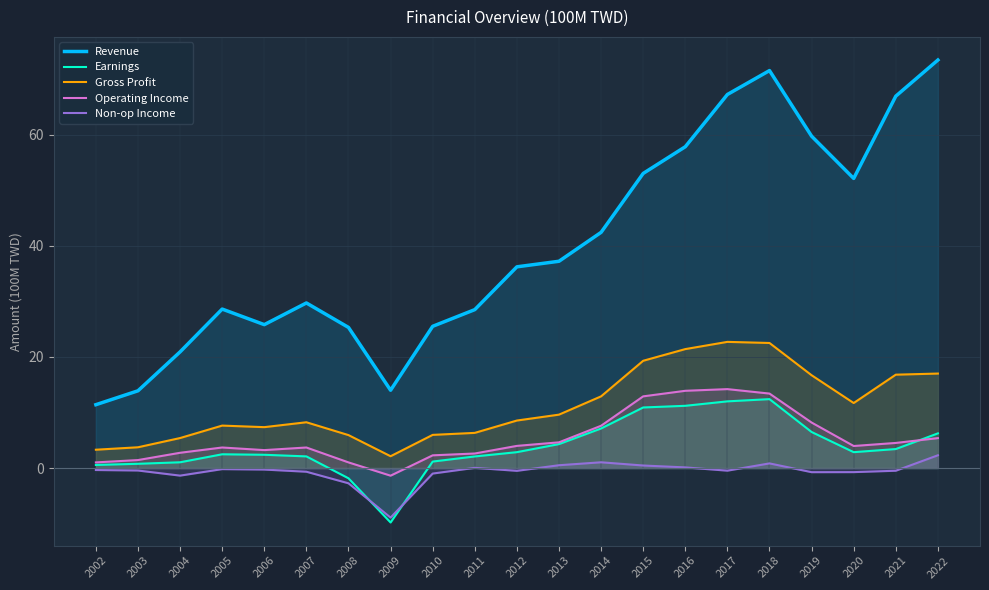

The Revenue series shows 22.0 at 2003. True or false?

False